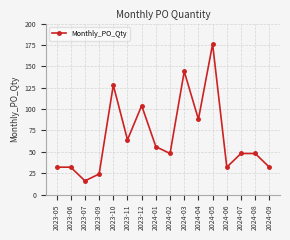

Does the chart have visible grid lines?

Yes